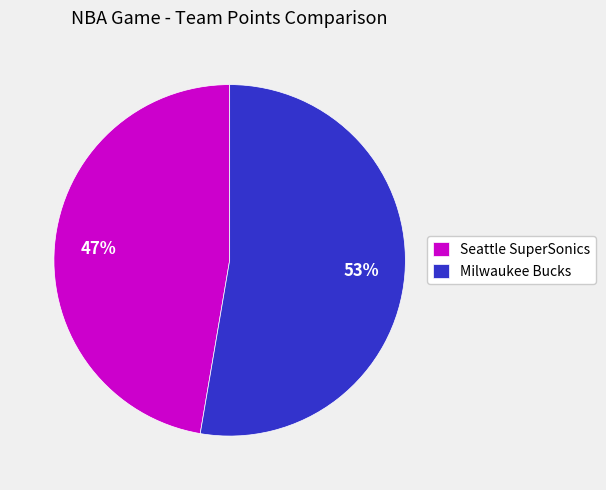

Which has a higher value, Seattle SuperSonics or Milwaukee Bucks?

Milwaukee Bucks